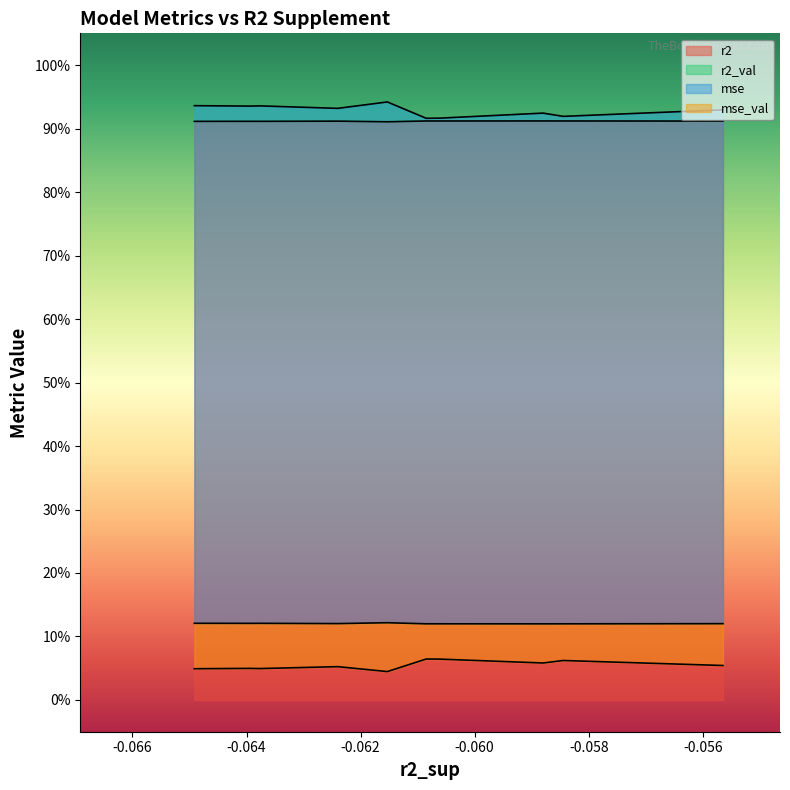

What are all the series names shown in the legend?

r2, r2_val, mse, mse_val